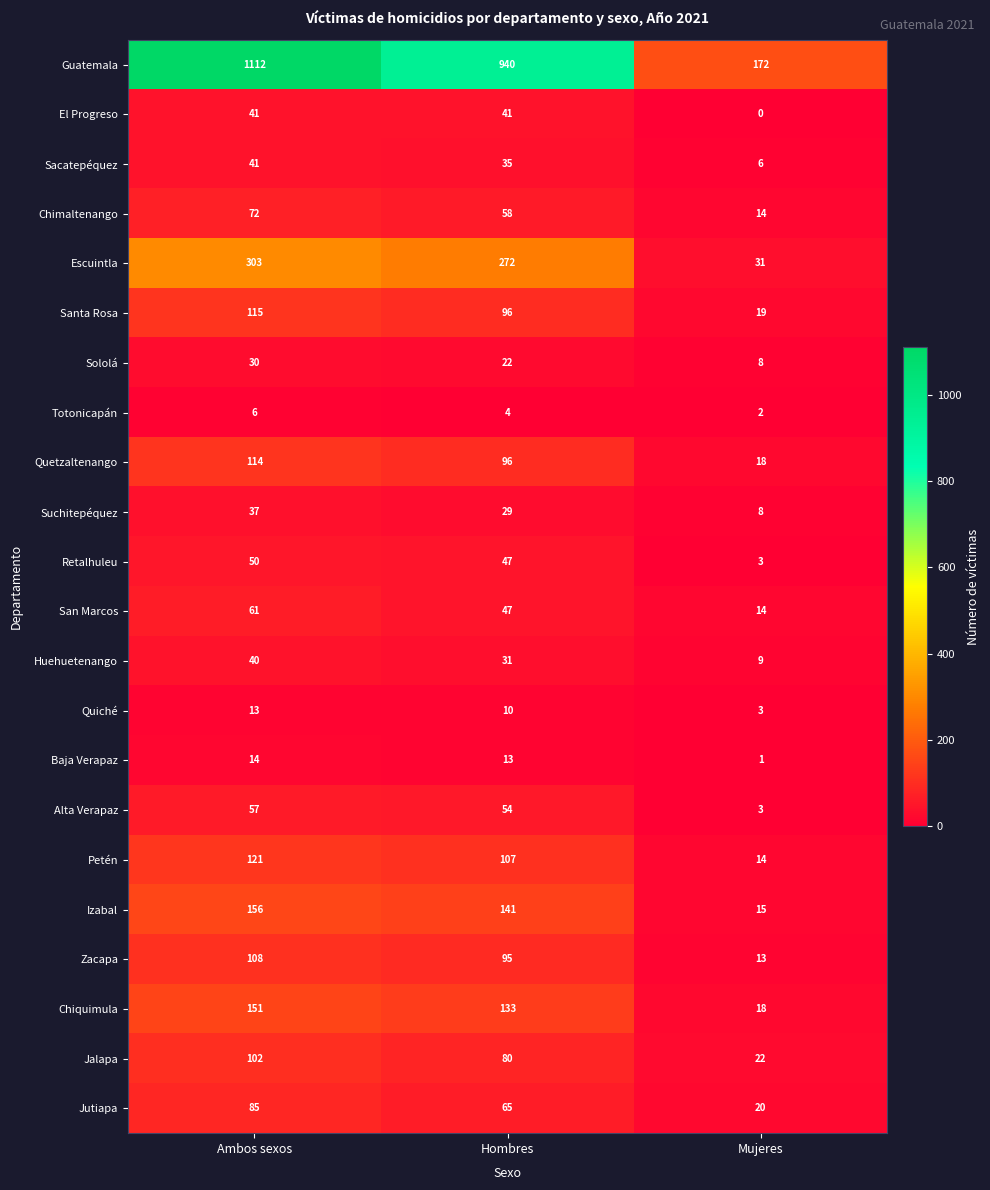

True or false: Zacapa has a value of 163 at Hombres.

False